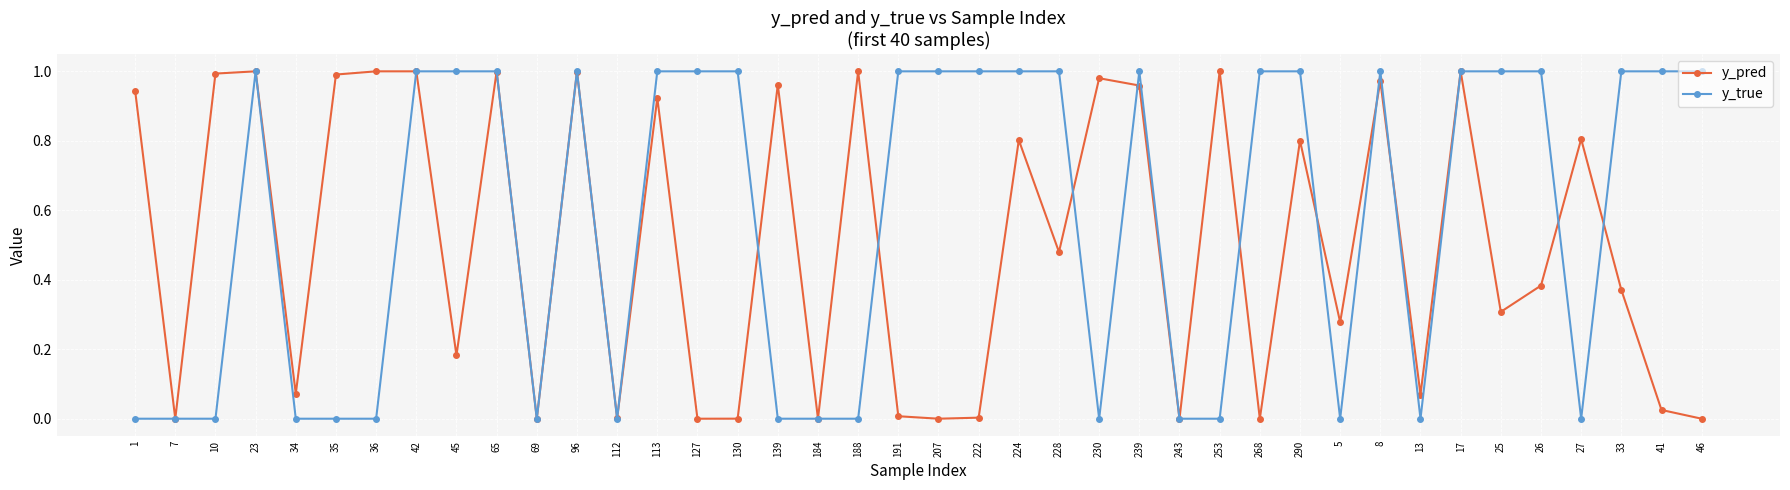

Is the value of y_pred at 1 greater than the value of y_true at 65?

No